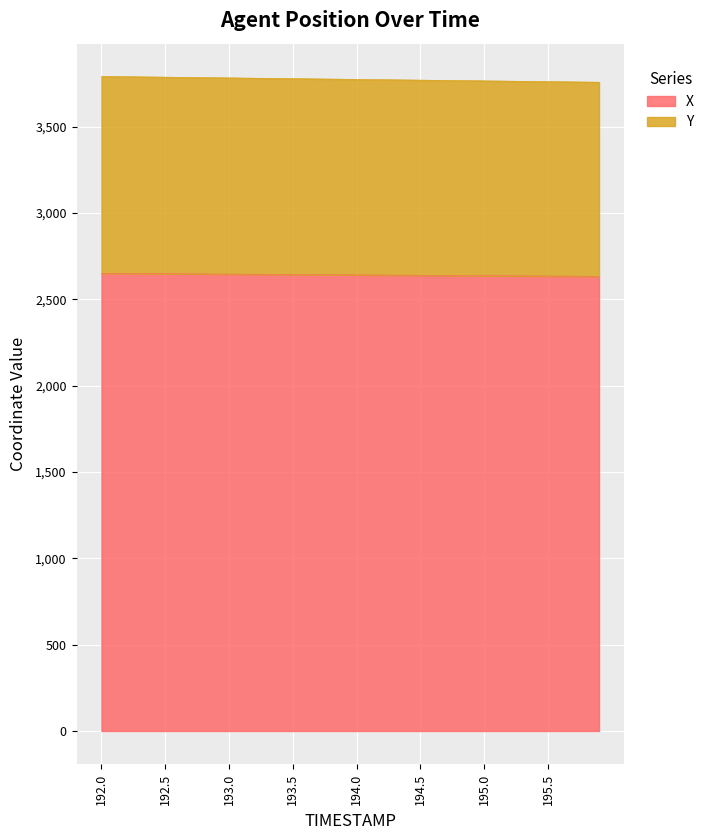

Where does the X series first go above 2641?

192.0